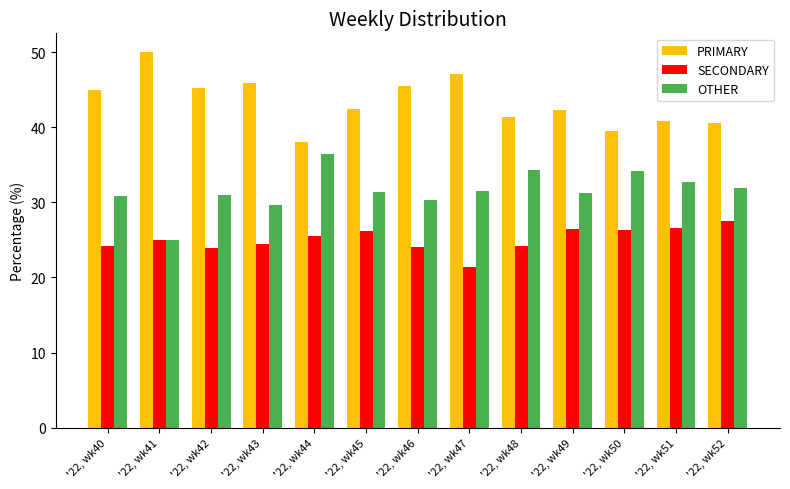

At how many categories does at least one series exceed 23?

13